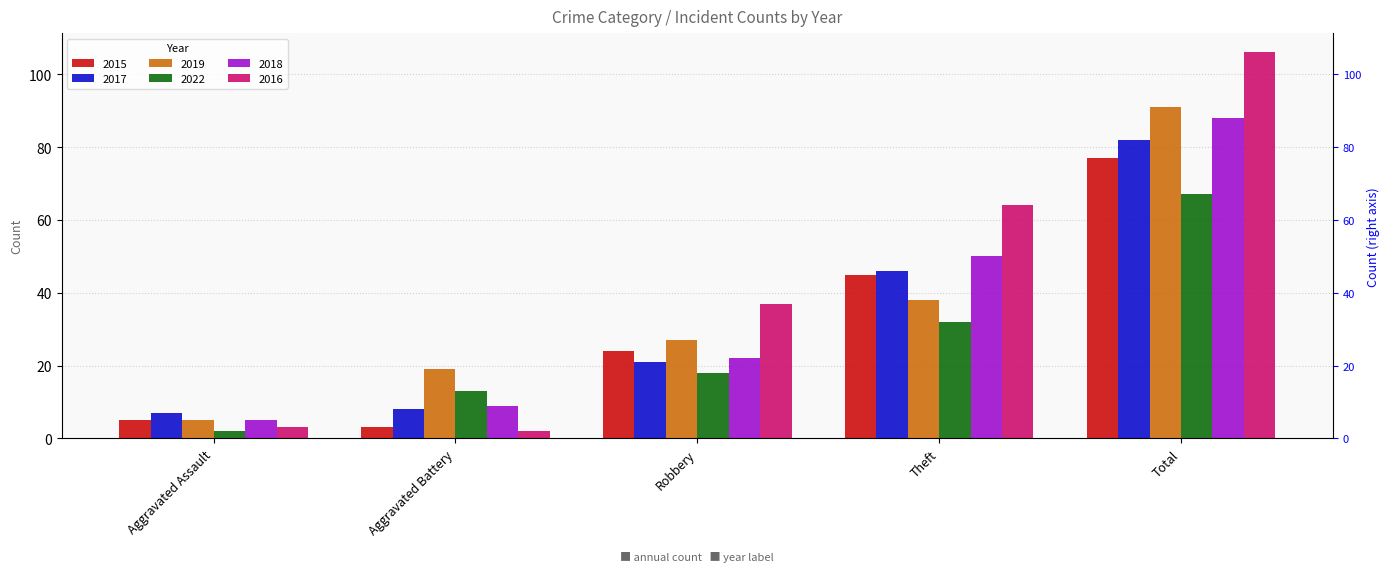

The 2016 series shows 4 at Aggravated Assault. True or false?

False